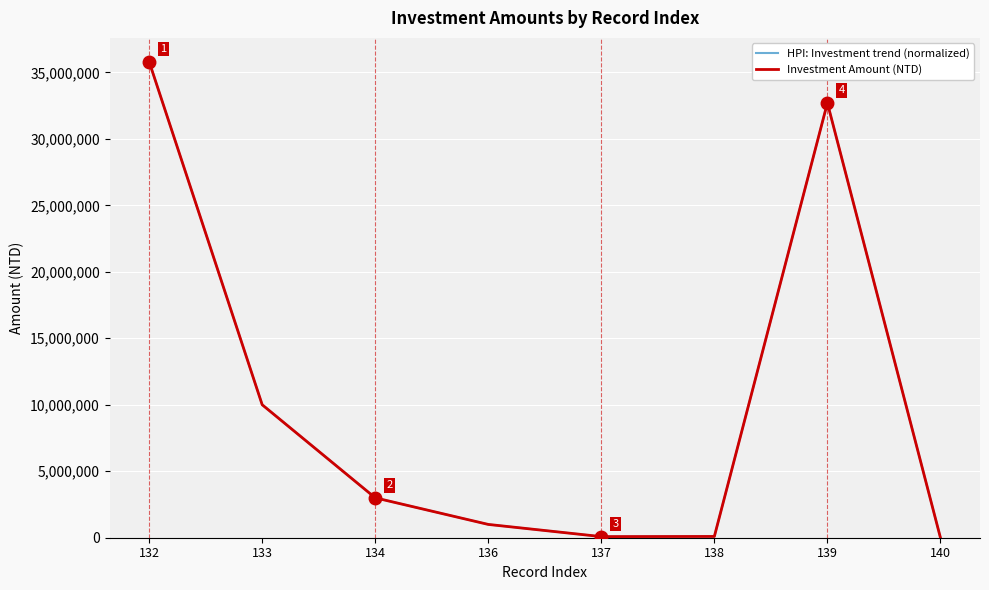

What is the maximum value for Investment Amount (NTD)?

35800000.0